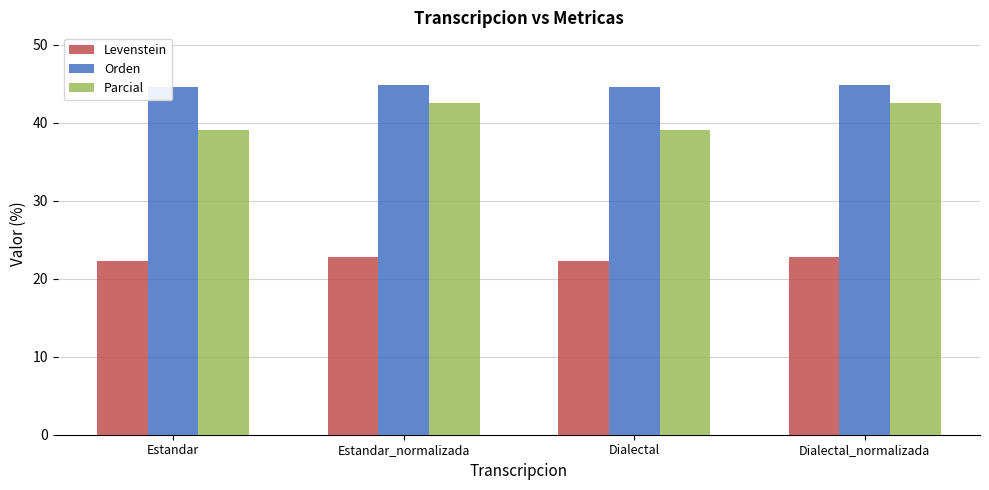

What is the sum of all Levenstein values?

90.2